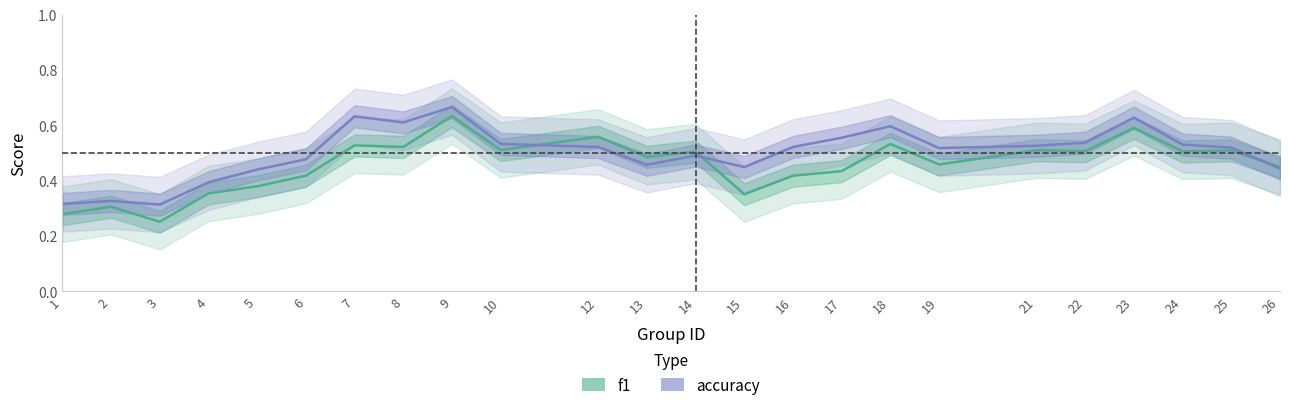

What is the difference between the highest and lowest values at 8?

0.1